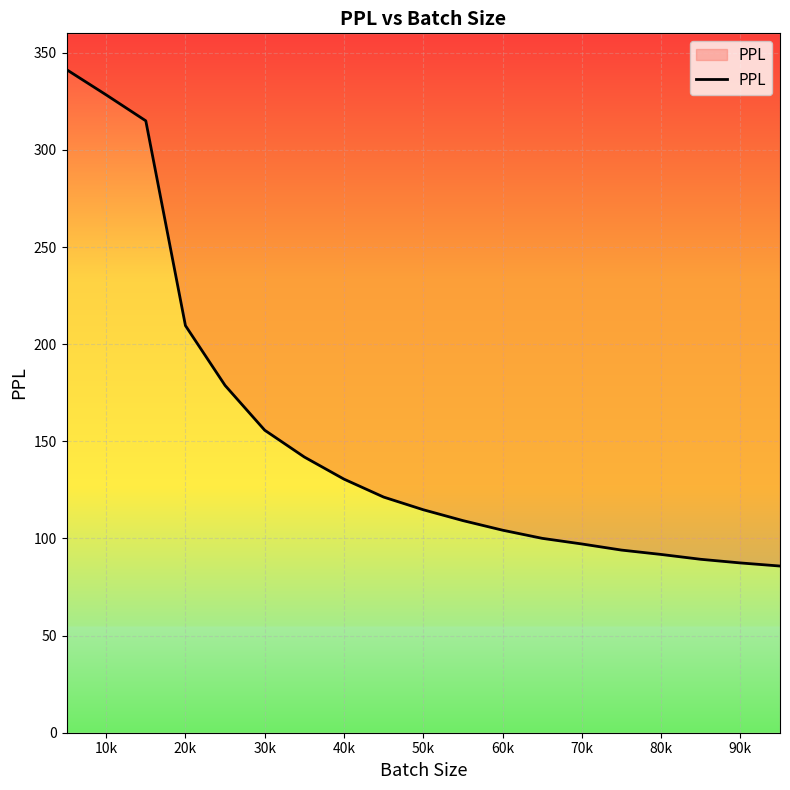

Is it true that the value at 60k is 104.3?

True